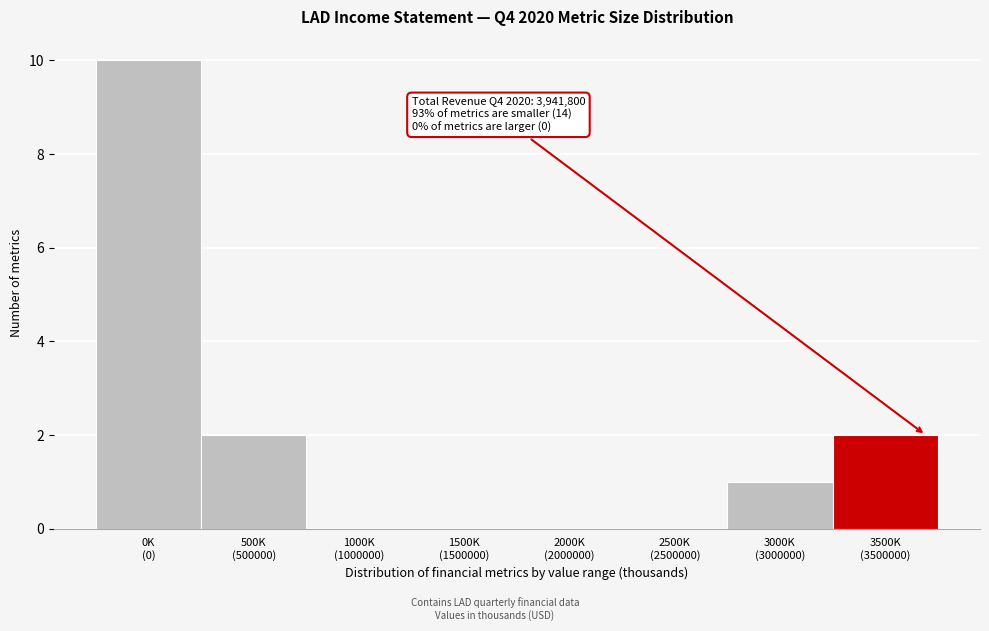

What is the sum of all values?

15